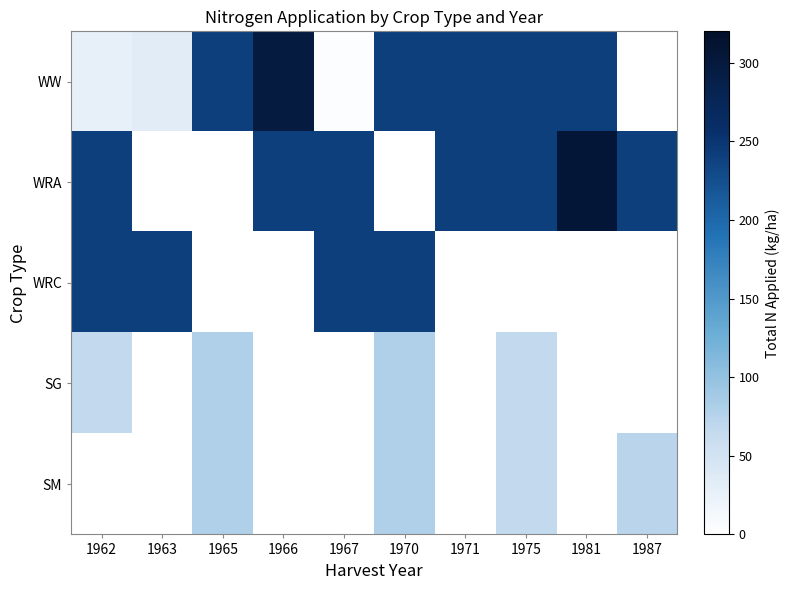

What is the greatest value displayed?

306.0